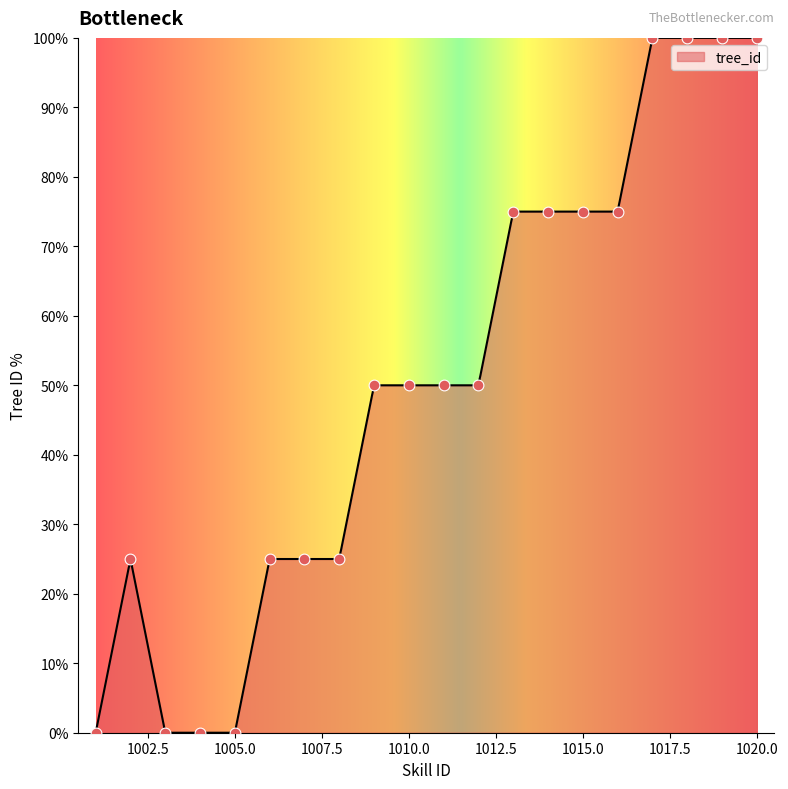

What is the change in value from 1004 to 1018?

+100